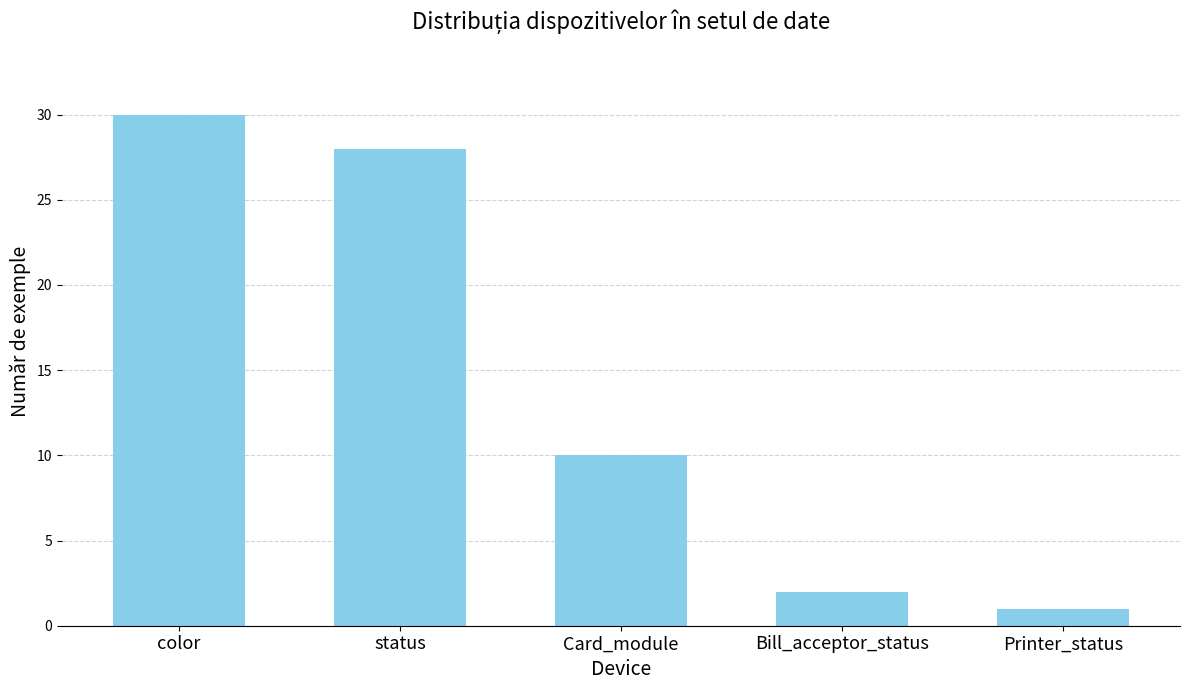

What is the label of the 3rd bar from the right?

Card_module